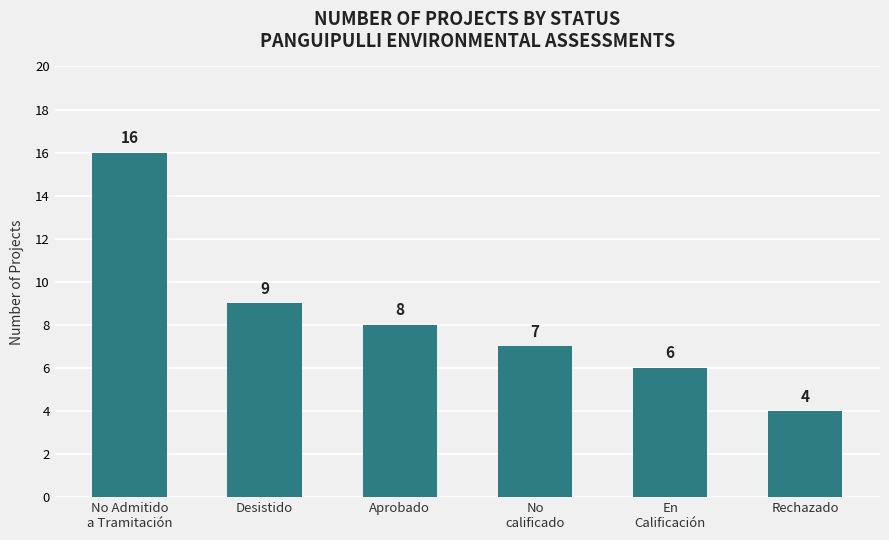

Approximately how many times larger is the value at No Admitido
a Tramitación compared to Aprobado?

2.0